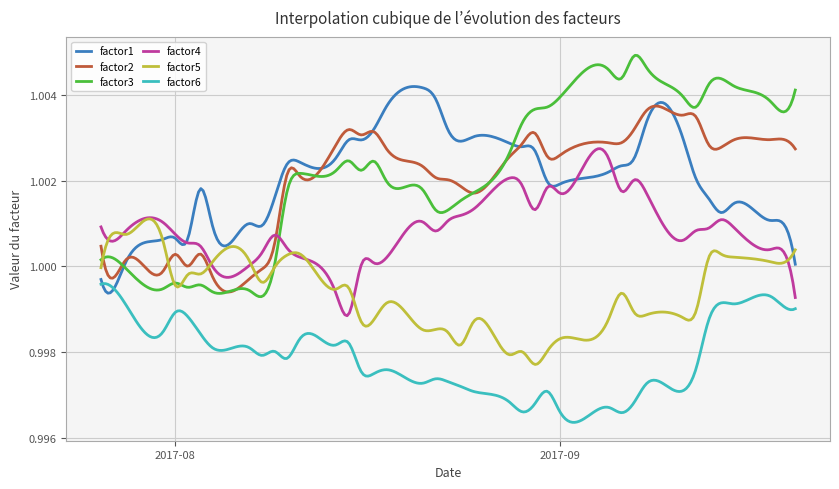

Which series has the largest range (max minus min)?

factor3